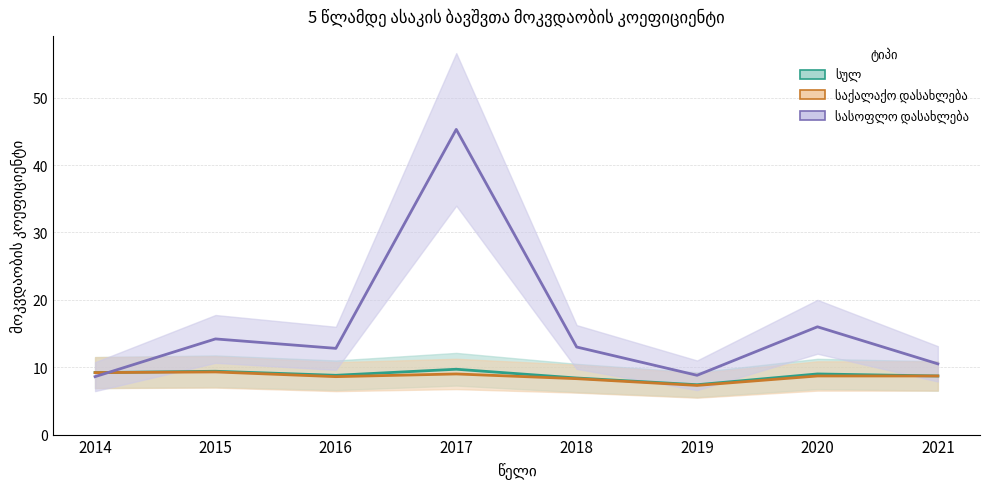

Reading right to left, transcribe all the data shown in this chart.

სულ: 2021=8.7	2020=9.0	2019=7.4	2018=8.4	2017=9.7	2016=8.8	2015=9.4	2014=9.2
საქალაქო დასახლება: 2021=8.7	2020=8.7	2019=7.3	2018=8.3	2017=9.0	2016=8.6	2015=9.3	2014=9.2
სასოფლო დასახლება: 2021=10.5	2020=16.0	2019=8.8	2018=13.0	2017=45.3	2016=12.8	2015=14.2	2014=8.6